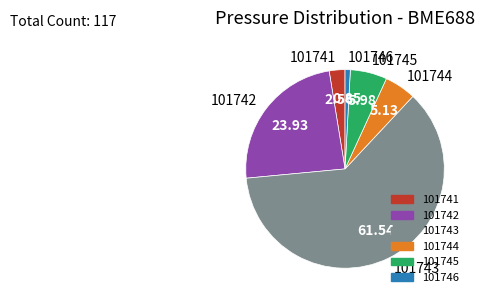

Rank the categories by value from highest to lowest.

101743, 101742, 101745, 101744, 101741, 101746